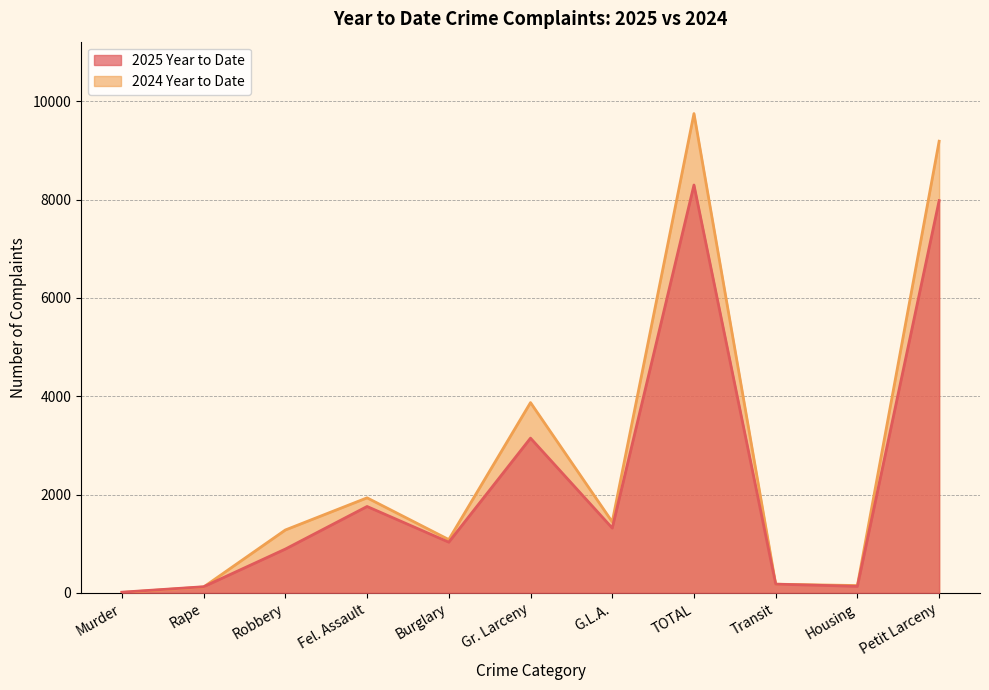

What are all the series names shown in the legend?

2025 Year to Date, 2024 Year to Date